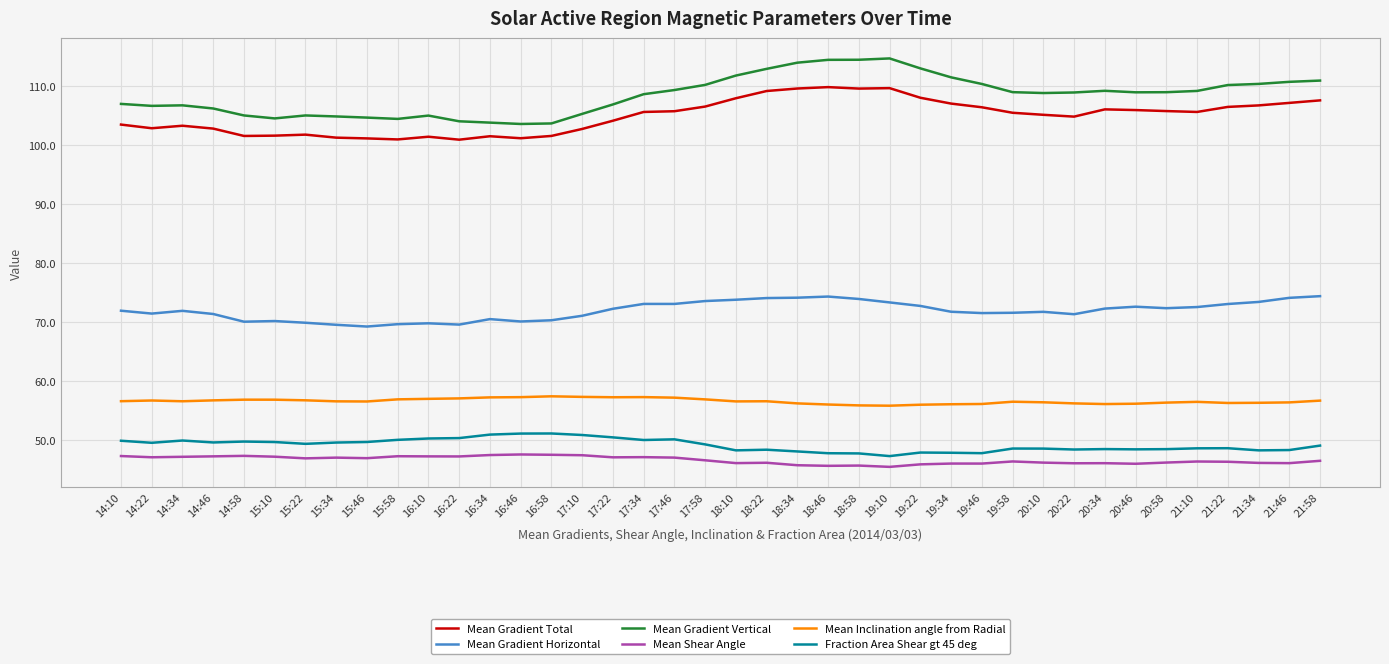

What is the smallest value displayed?

45.4